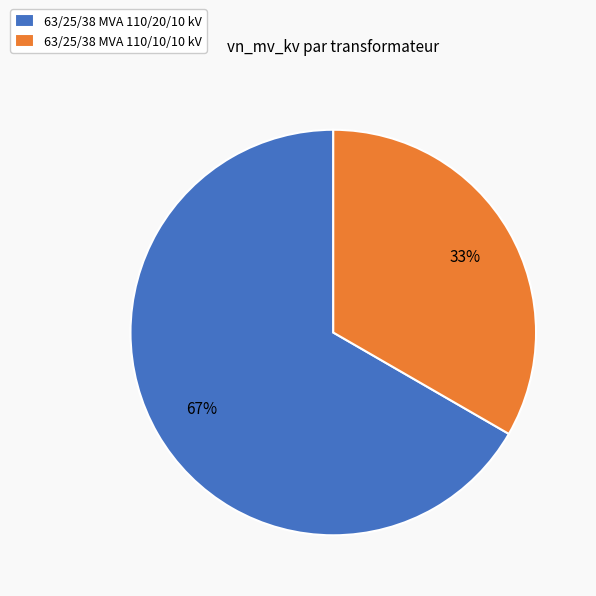

Does any single category account for the majority?

Yes